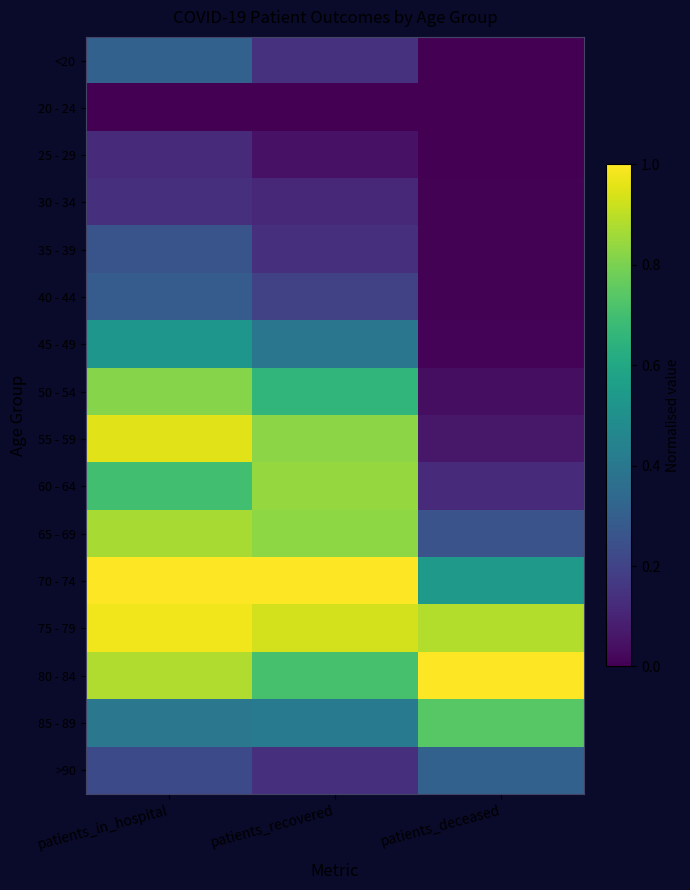

Reading left to right, what are all the values shown in this chart?

<20: patients_in_hospital=0.3	patients_recovered=0.1	patients_deceased=0.0
20 - 24: patients_in_hospital=0.0	patients_recovered=0.0	patients_deceased=0.0
25 - 29: patients_in_hospital=0.1	patients_recovered=0.1	patients_deceased=0.0
30 - 34: patients_in_hospital=0.1	patients_recovered=0.1	patients_deceased=0.0
35 - 39: patients_in_hospital=0.3	patients_recovered=0.1	patients_deceased=0.0
40 - 44: patients_in_hospital=0.3	patients_recovered=0.2	patients_deceased=0.0
45 - 49: patients_in_hospital=0.5	patients_recovered=0.4	patients_deceased=0.0
50 - 54: patients_in_hospital=0.8	patients_recovered=0.7	patients_deceased=0.0
55 - 59: patients_in_hospital=1.0	patients_recovered=0.8	patients_deceased=0.1
60 - 64: patients_in_hospital=0.7	patients_recovered=0.8	patients_deceased=0.1
65 - 69: patients_in_hospital=0.9	patients_recovered=0.8	patients_deceased=0.3
70 - 74: patients_in_hospital=1.0	patients_recovered=1.0	patients_deceased=0.5
75 - 79: patients_in_hospital=1.0	patients_recovered=0.9	patients_deceased=0.9
80 - 84: patients_in_hospital=0.9	patients_recovered=0.7	patients_deceased=1.0
85 - 89: patients_in_hospital=0.4	patients_recovered=0.4	patients_deceased=0.7
>90: patients_in_hospital=0.2	patients_recovered=0.1	patients_deceased=0.3